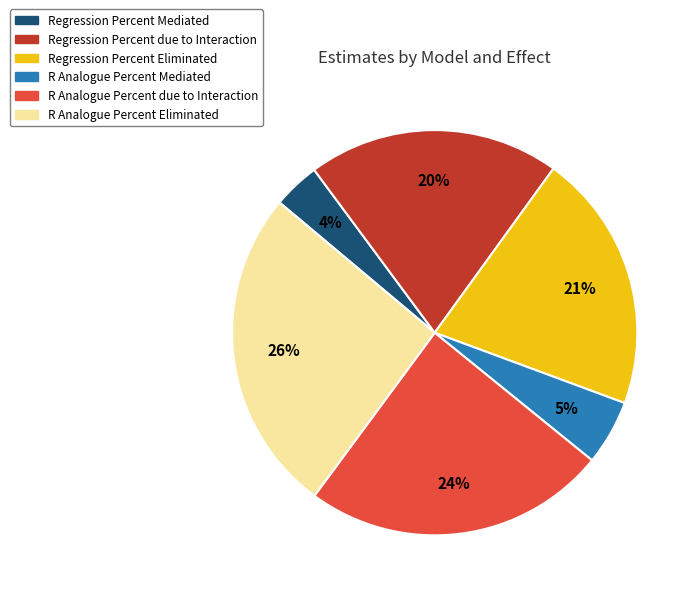

Which category has the smallest portion of the pie?

Regression Percent Mediated